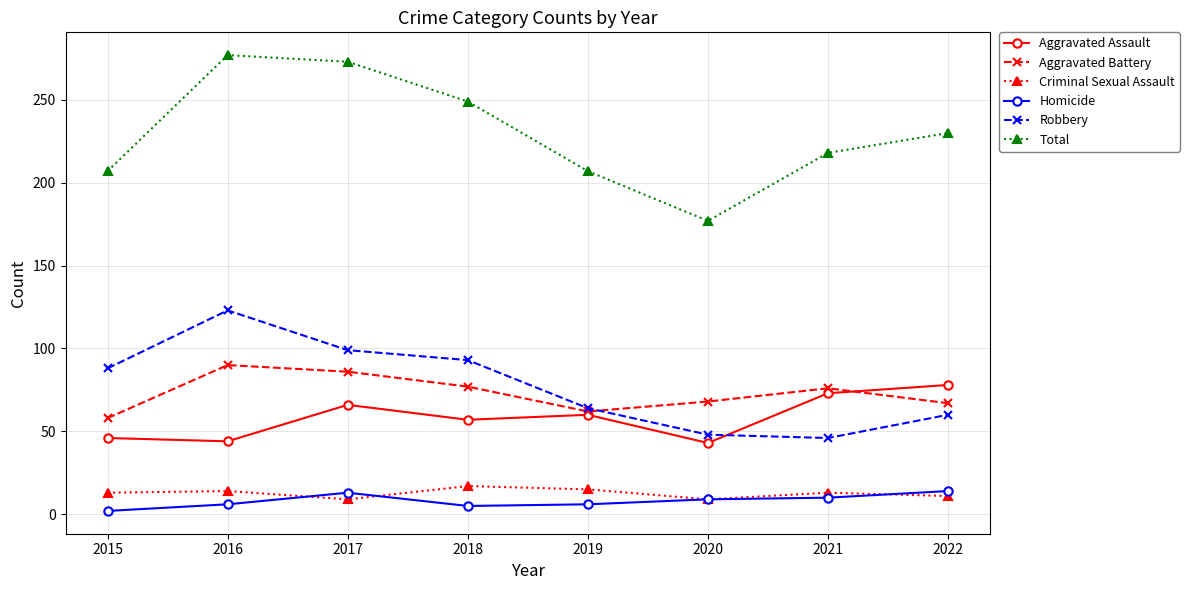

Which series has the largest total across all categories?

Total